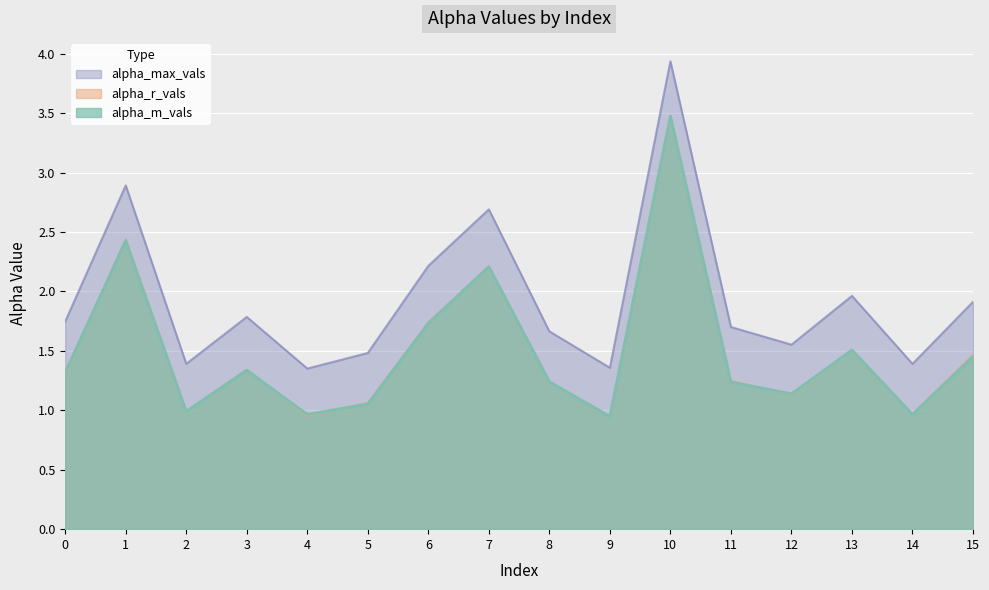

How many intersections are there between alpha_m_vals and alpha_r_vals?

11